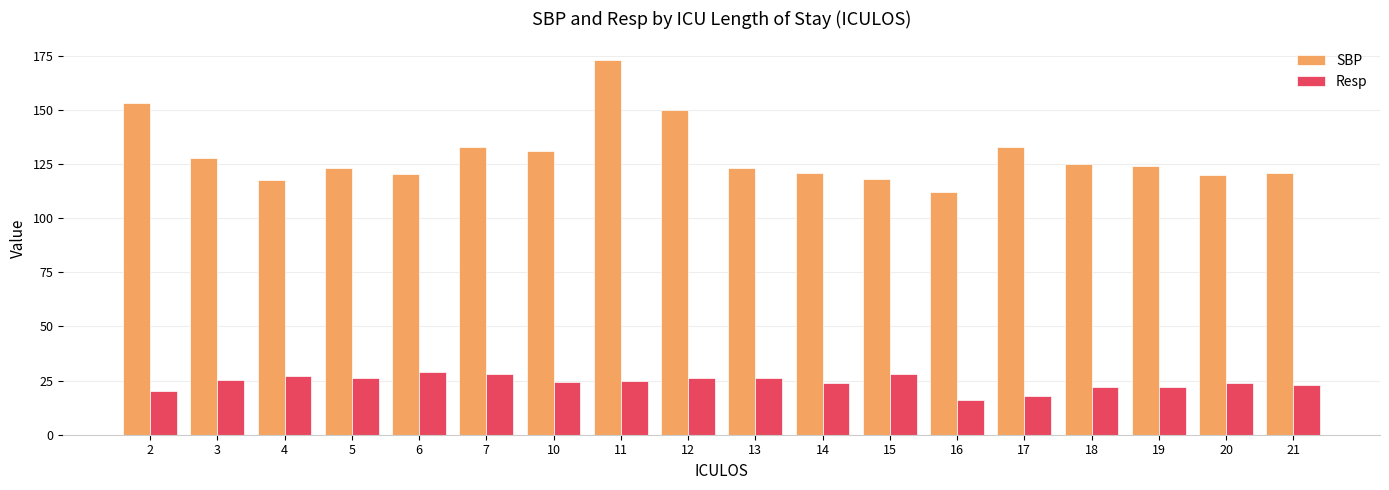

What is the sum of all SBP values?

2325.8